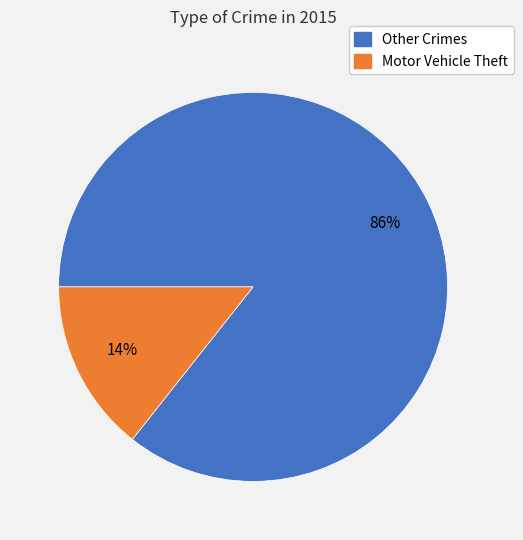

How many segments does this pie chart have?

2